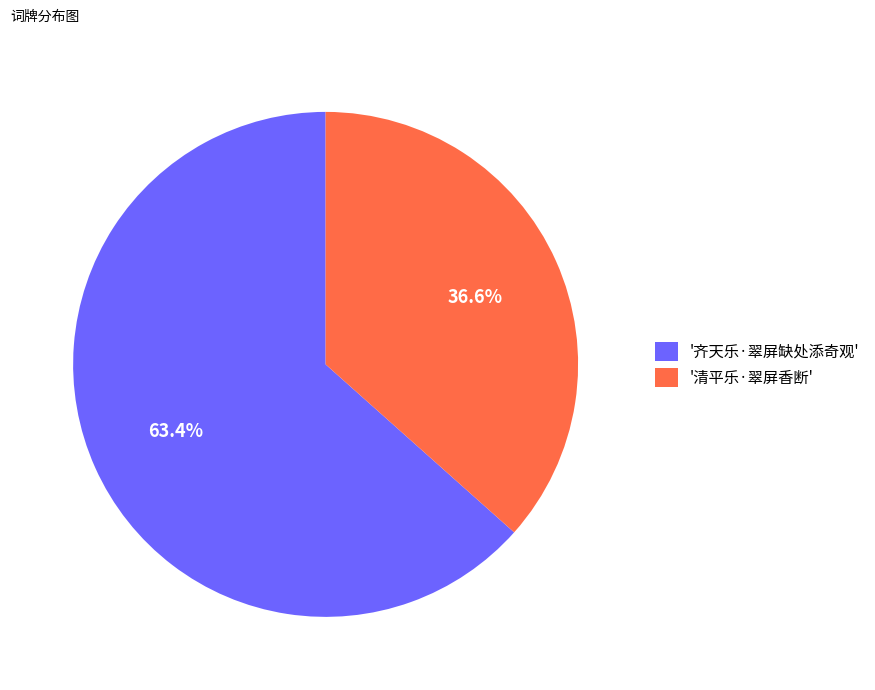

Combined, what portion of the pie is '齐天乐·翠屏缺处添奇观' and '清平乐·翠屏香断'?

100.0%